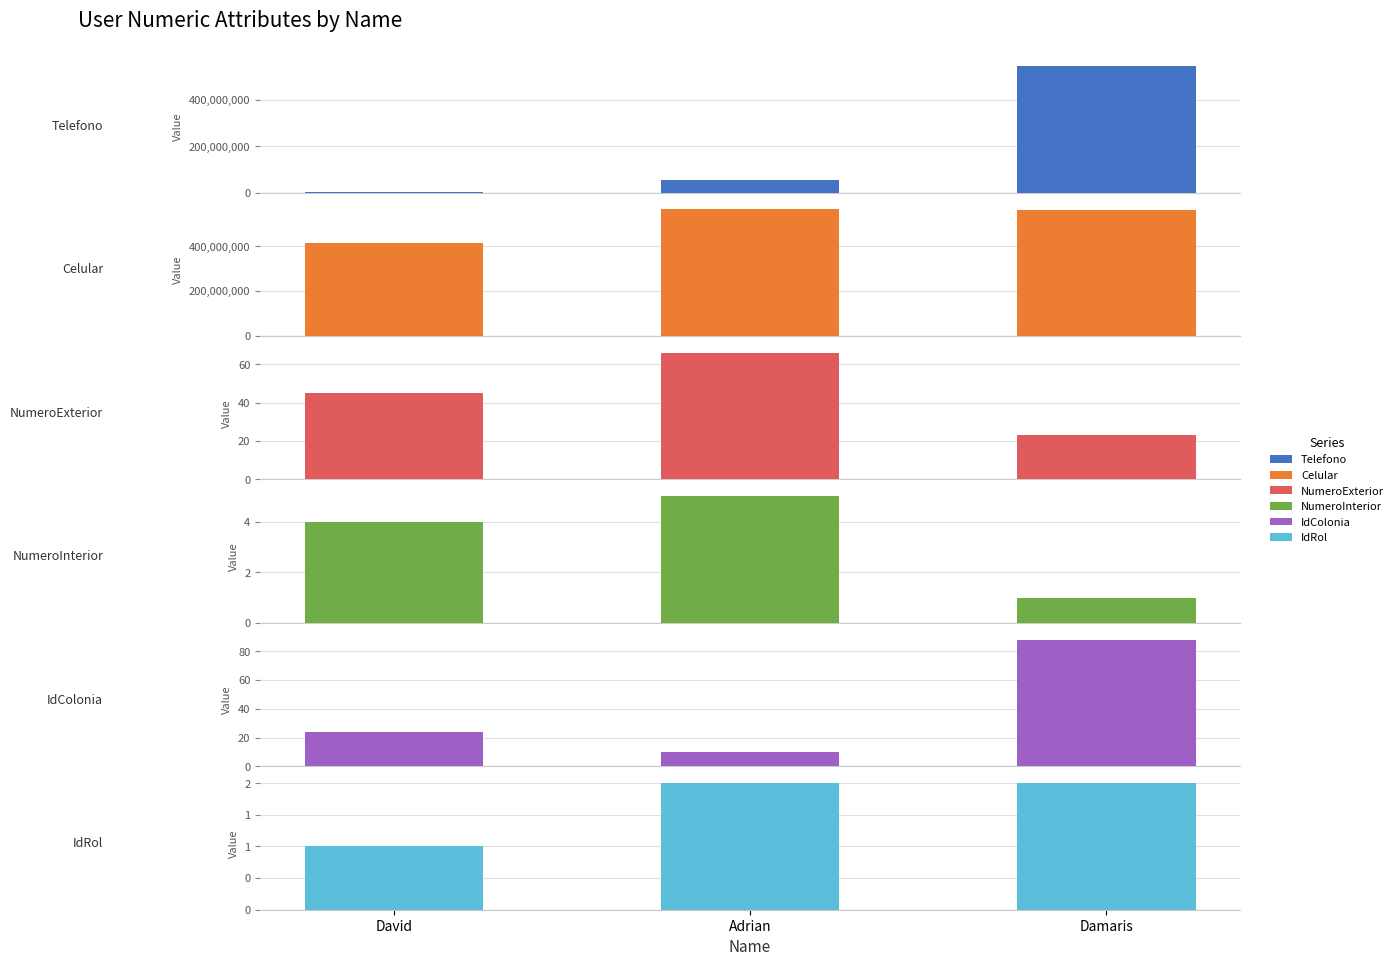

What is the label of the 1st bar from the left?

David